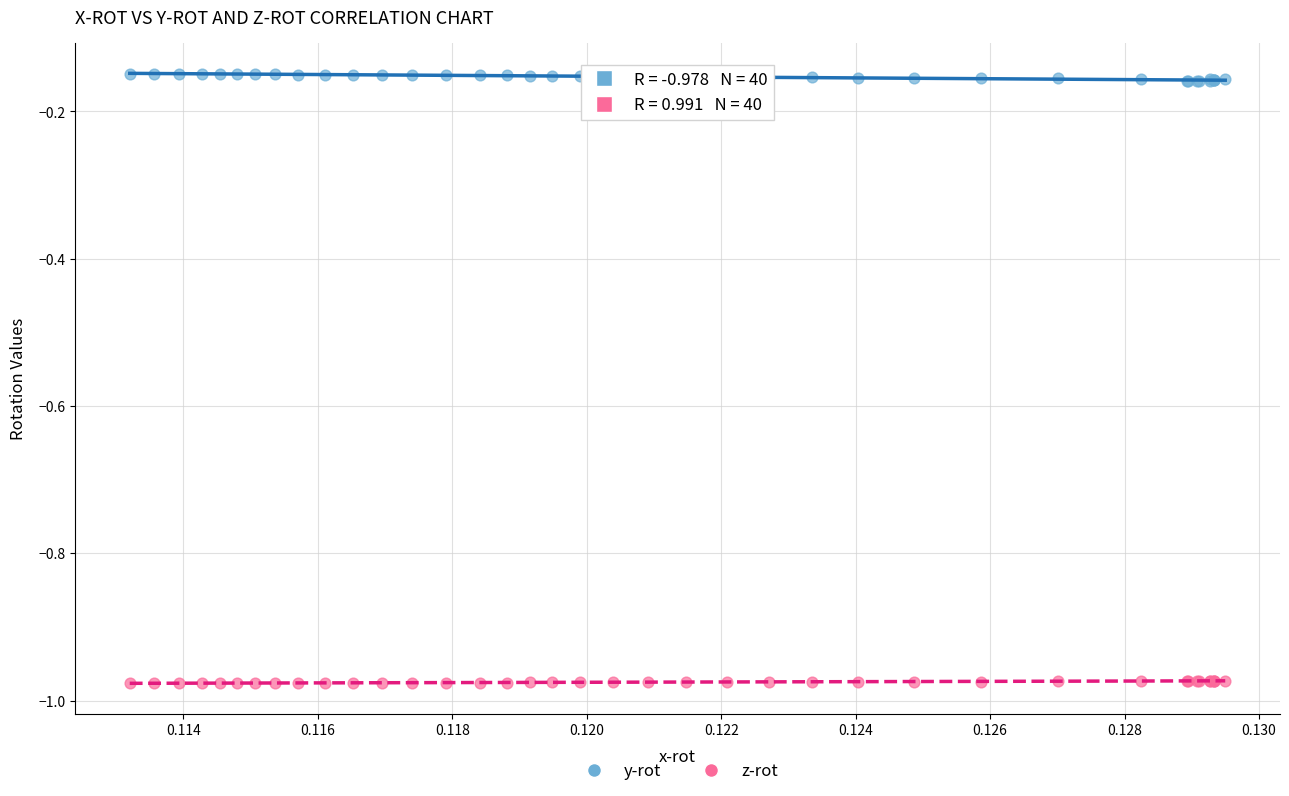

What are all the series names shown in the legend?

y-rot, z-rot